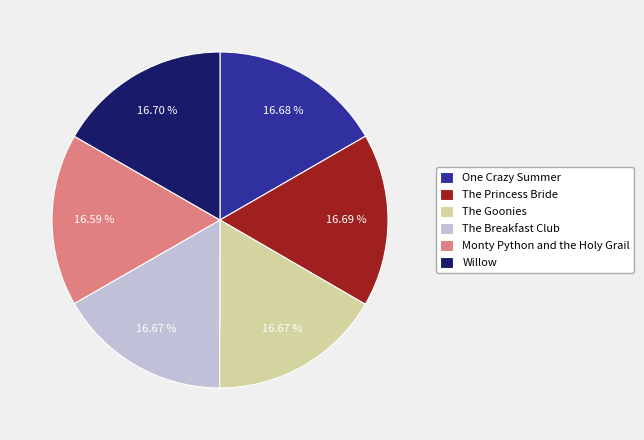

Do Willow and The Princess Bride together represent more than half of the pie?

No